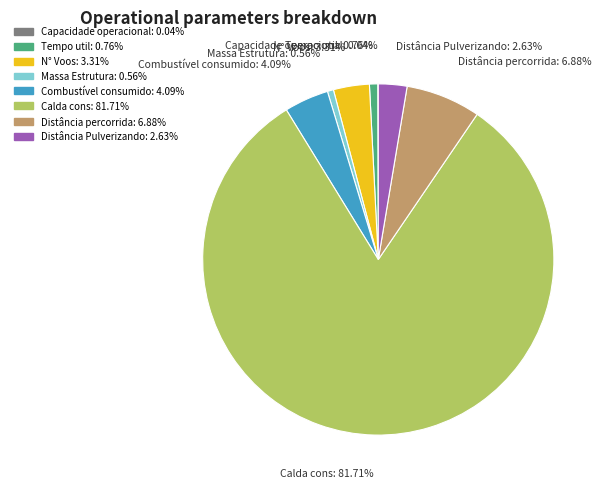

Does any single category account for the majority?

Yes